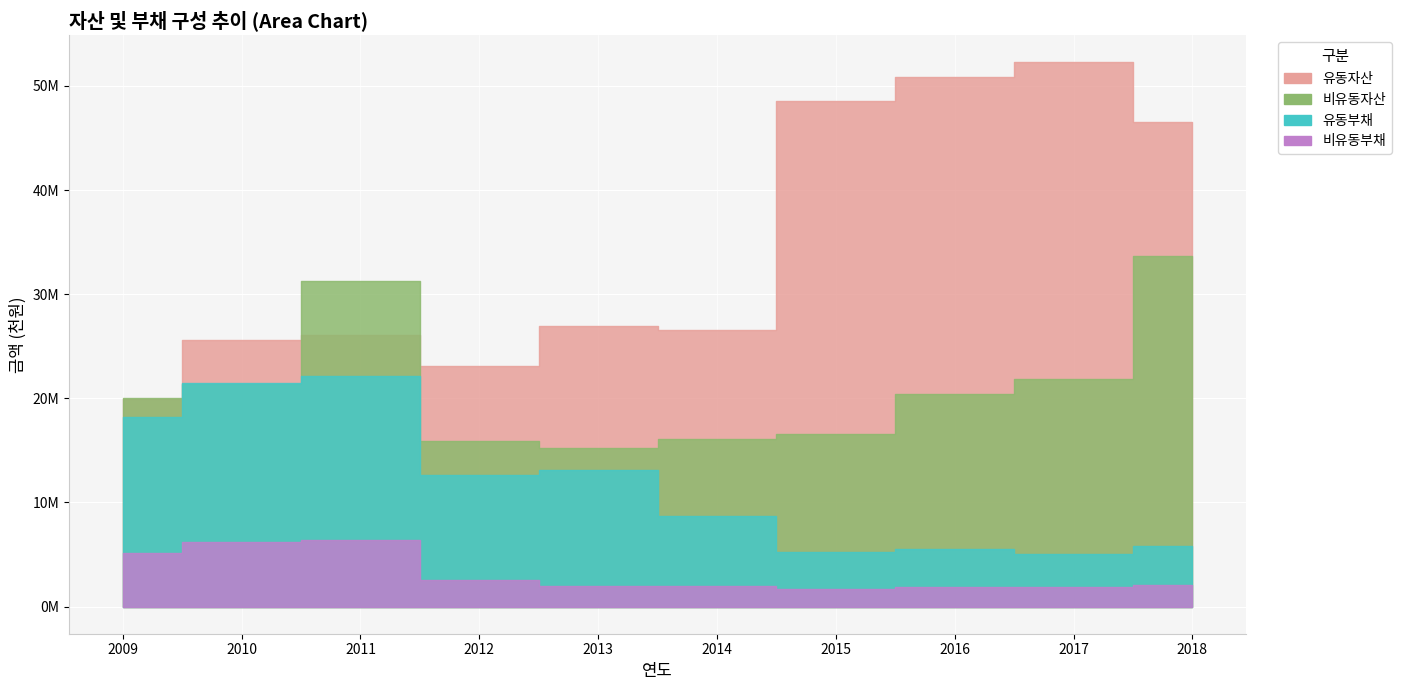

At which category is the sum across all series the highest?

2018